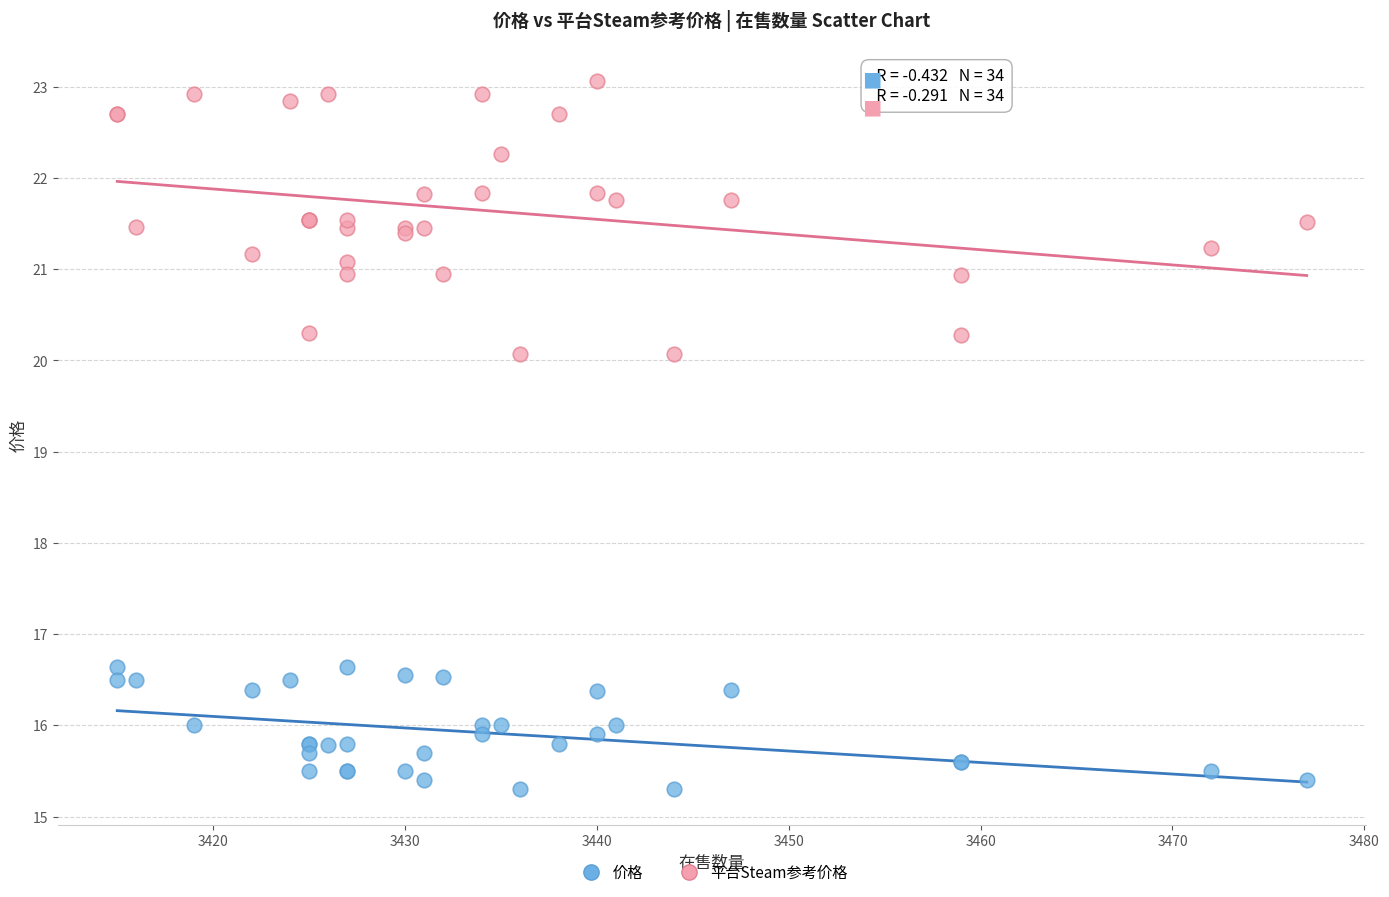

What are all the series names shown in the legend?

价格, 平台Steam参考价格